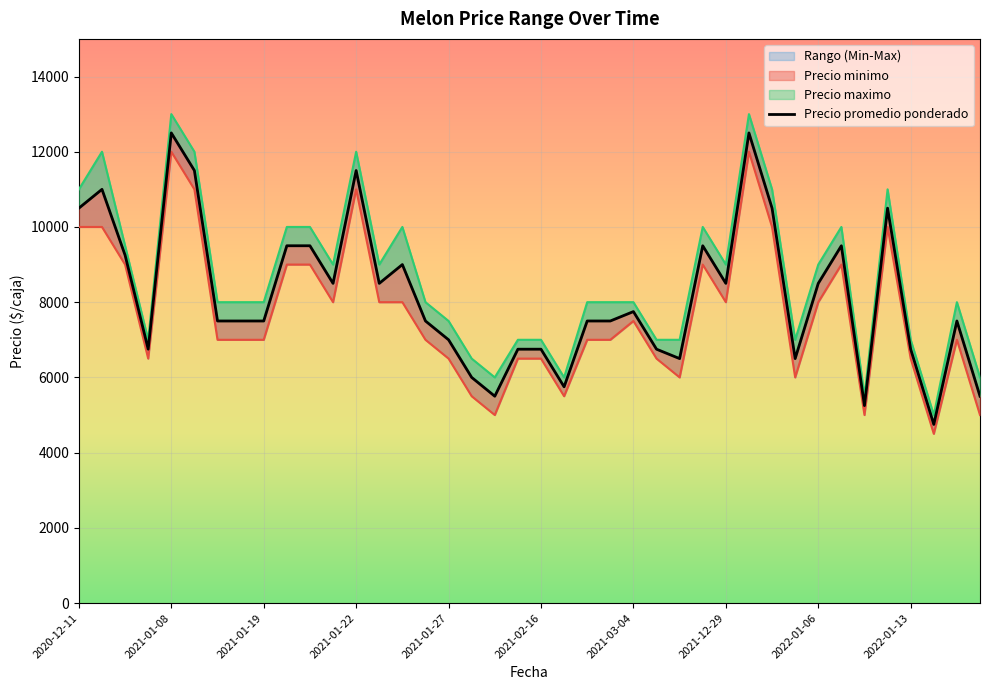

How many series are shown in this chart?

3